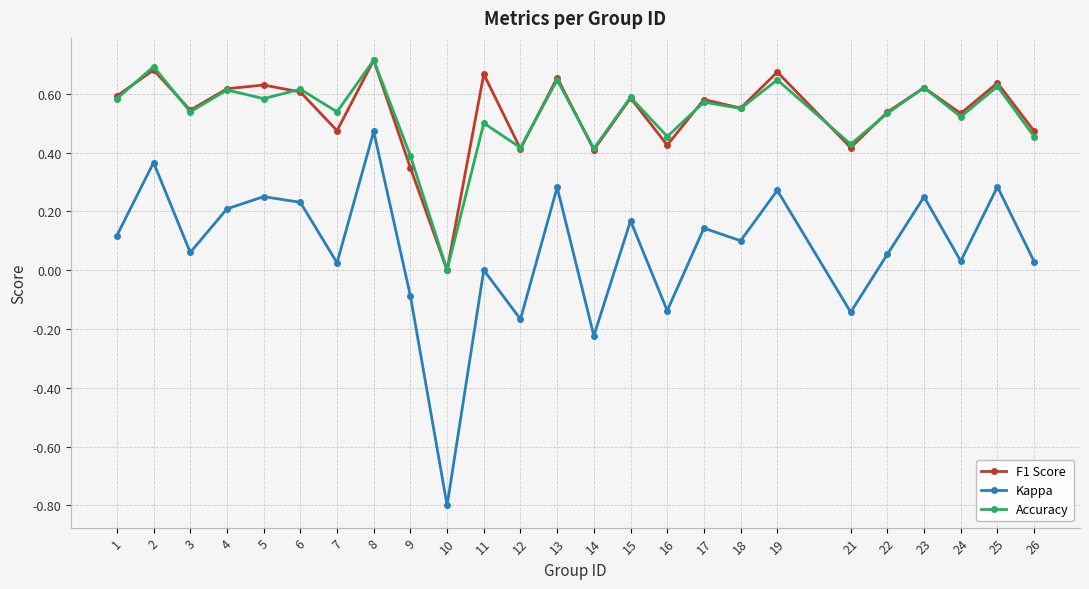

Between 7 and 14, which series saw the biggest shift?

Kappa